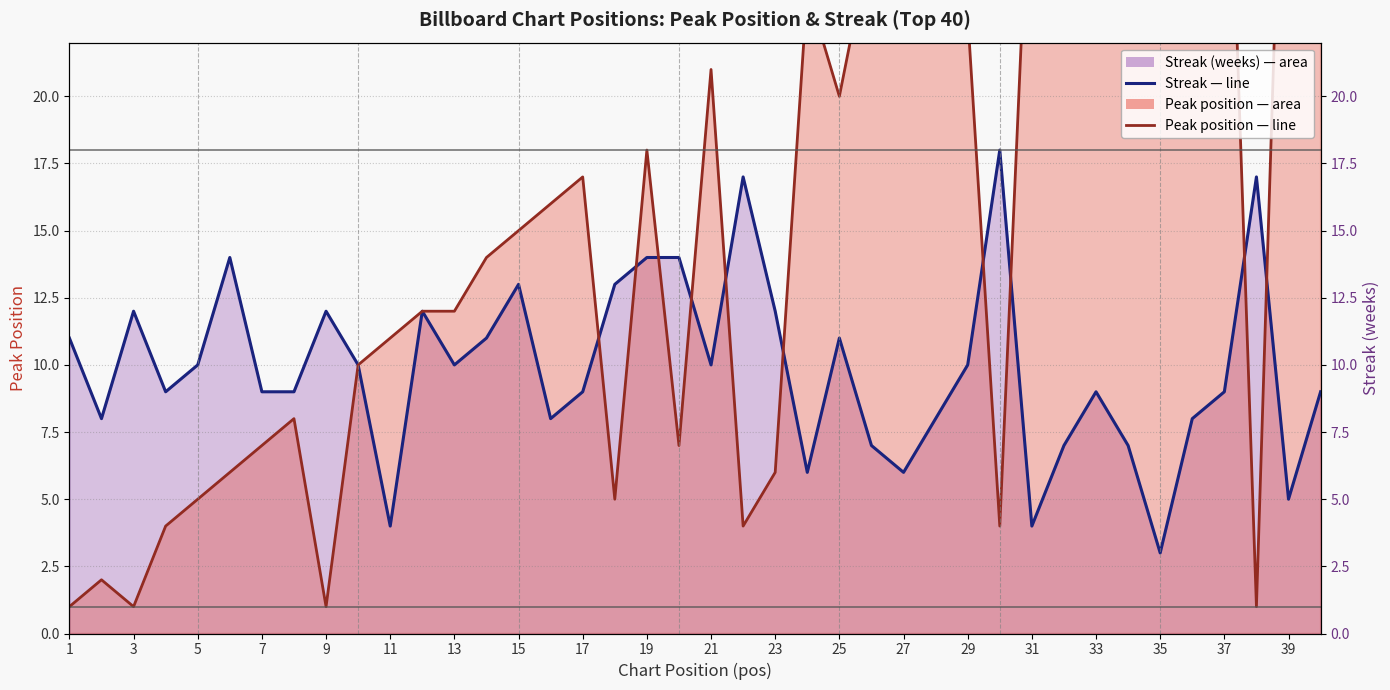

List the series in order of their overall mean, highest first.

peak_pos (line), streak (line)